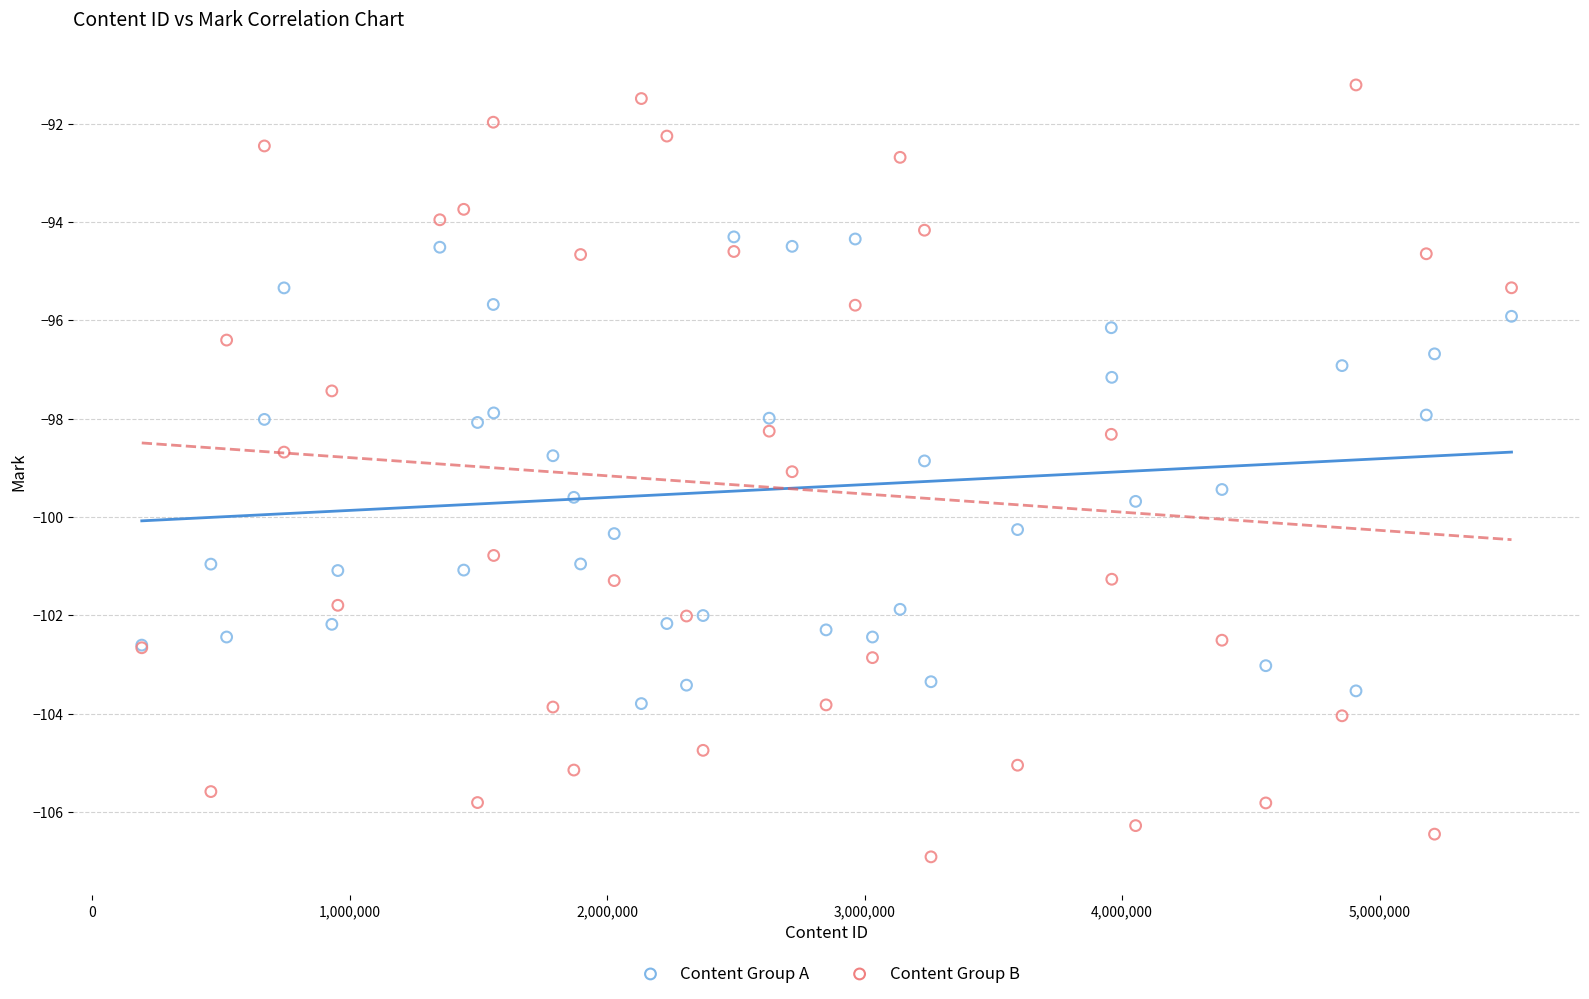

Which series has the largest Y range (max minus min)?

Content Group B